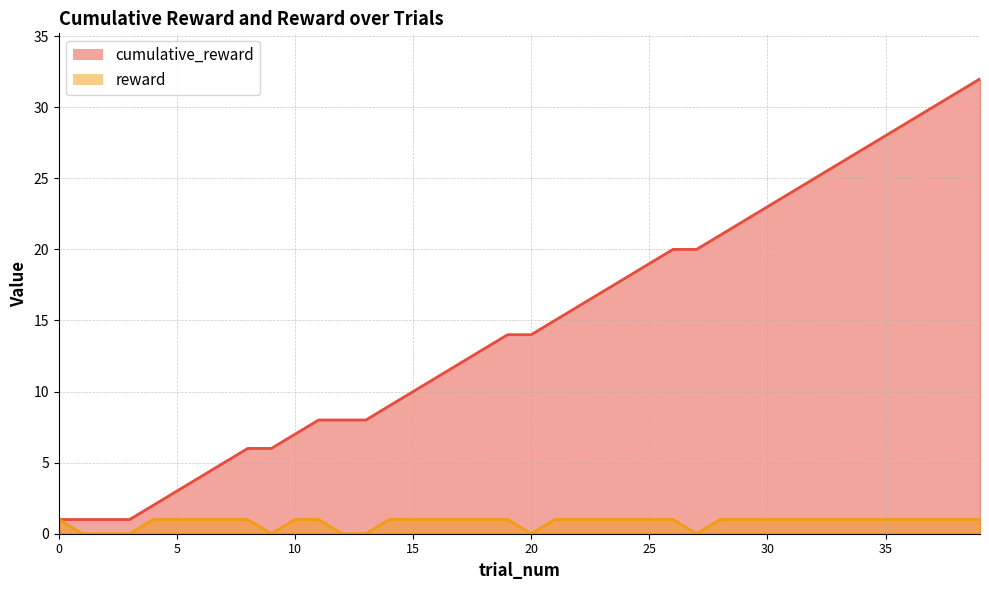

At which label is reward closest to 0?

1